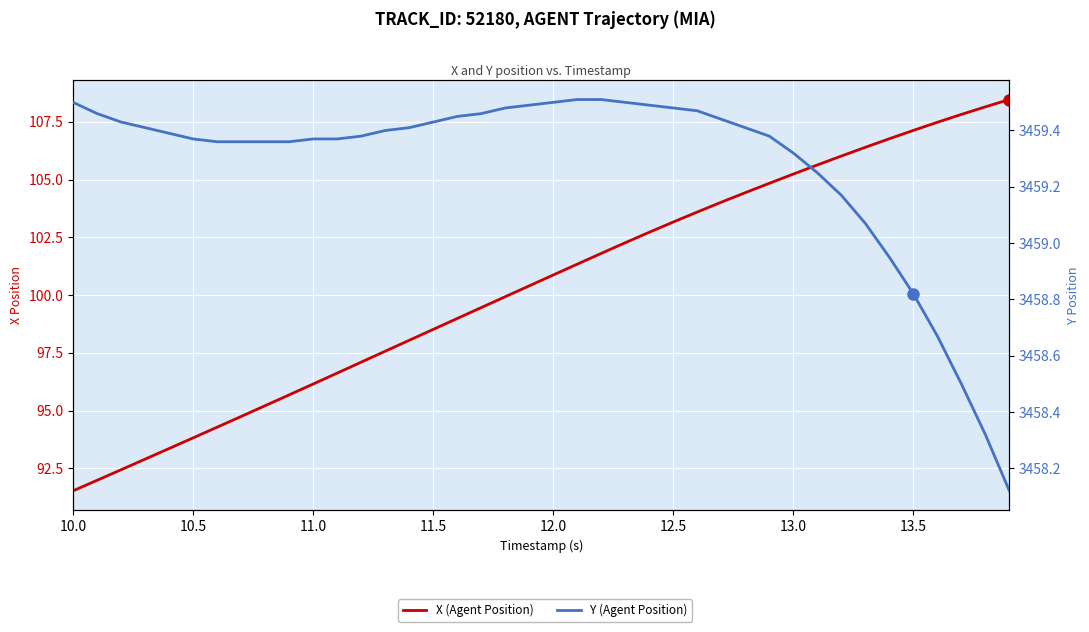

Is this an area chart (filled region under the line)?

No